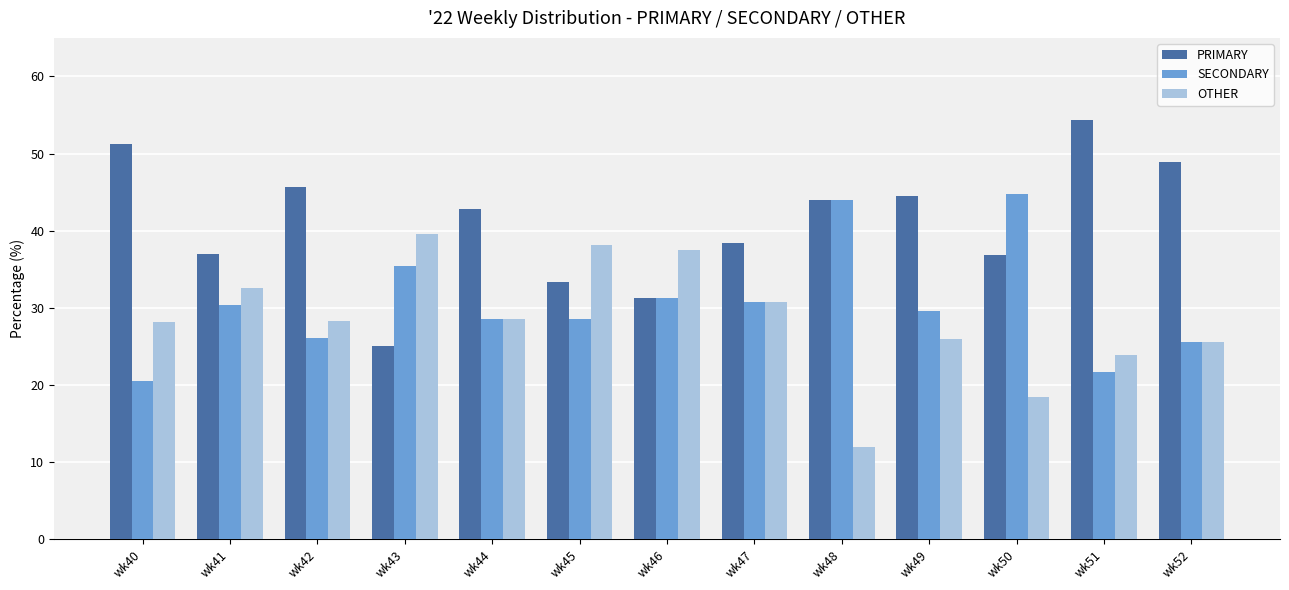

How many bars are there in each group?

3